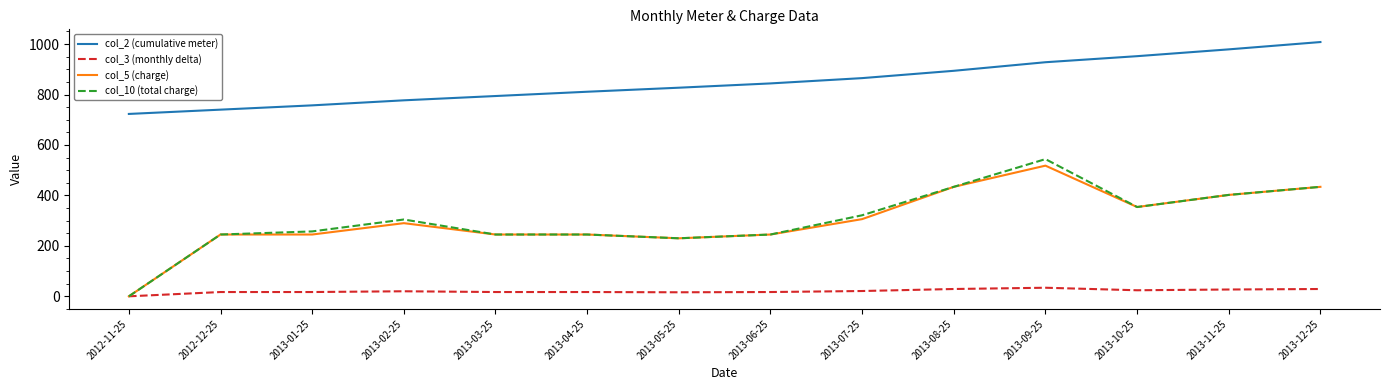

What position from the right is 2013-05-25?

8